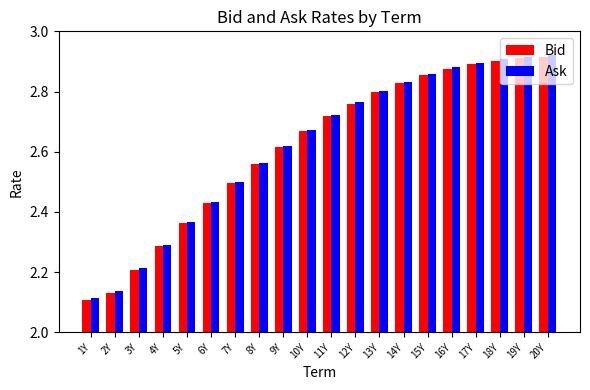

At how many categories does at least one series exceed 2?

20